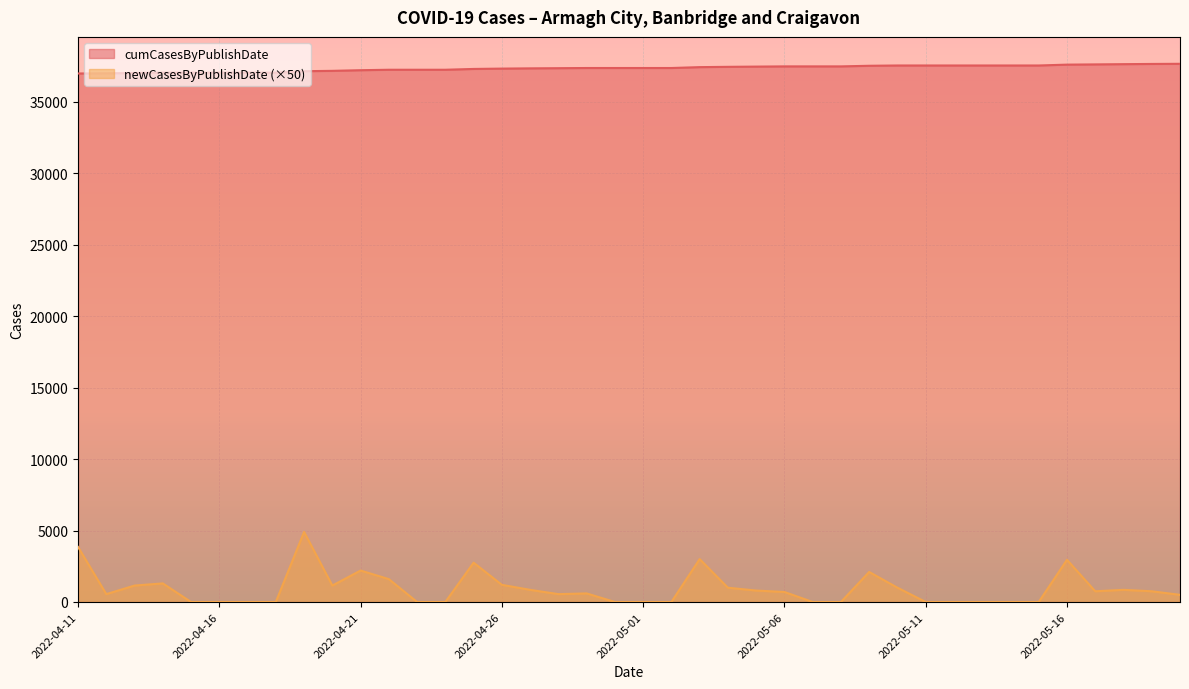

How many lines are shown in the chart?

2